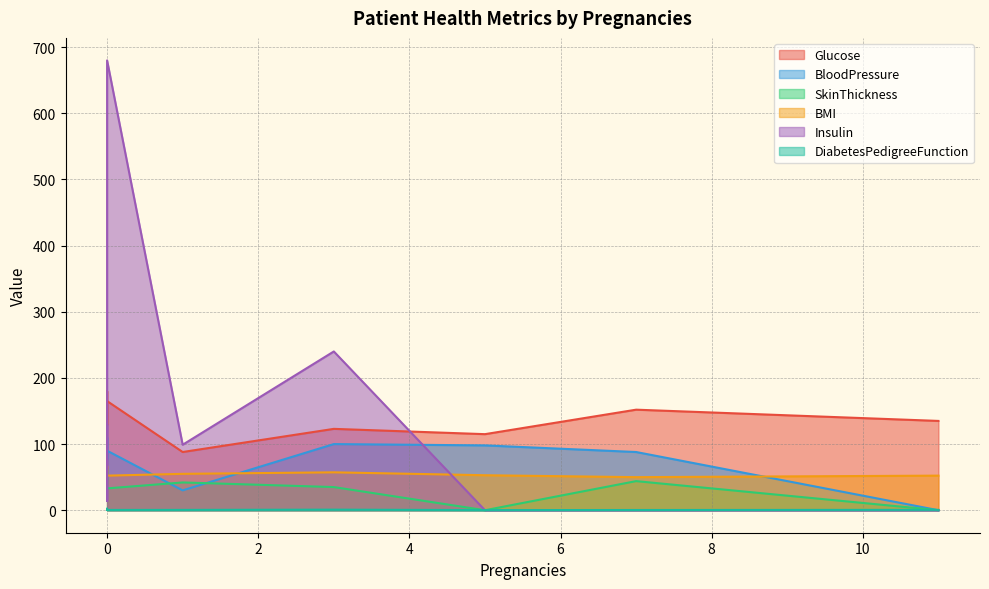

Between which two adjacent categories do BloodPressure and SkinThickness first intersect?

0 and 1